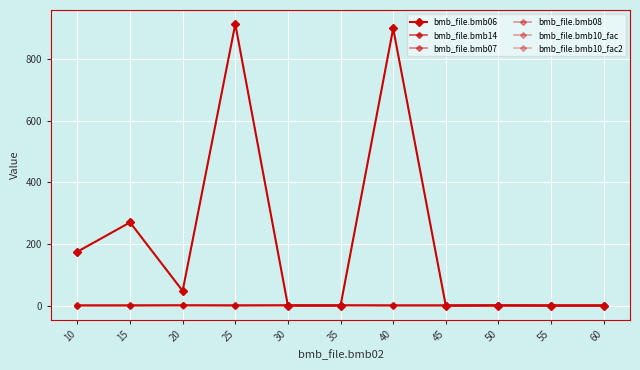

At how many categories does at least one series exceed 688?

2